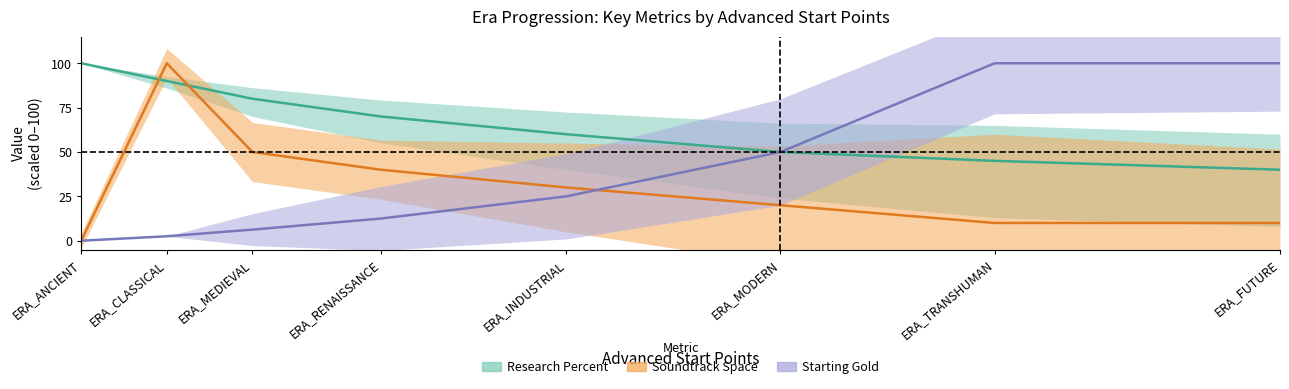

How many Soundtrack Space values are between 10 and 50?

6